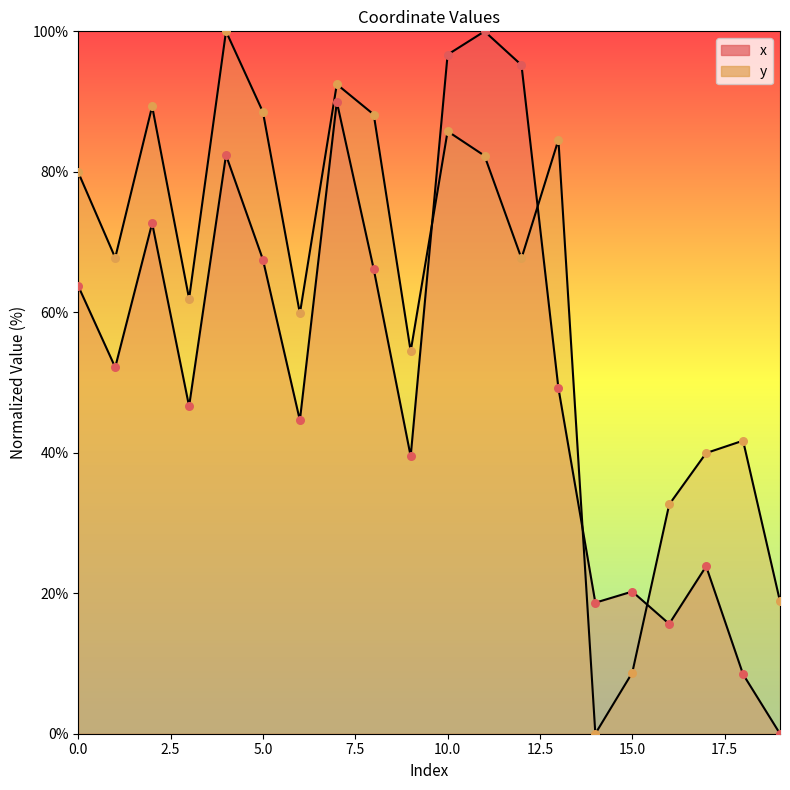

What is the total value across all series at 12?

162.9